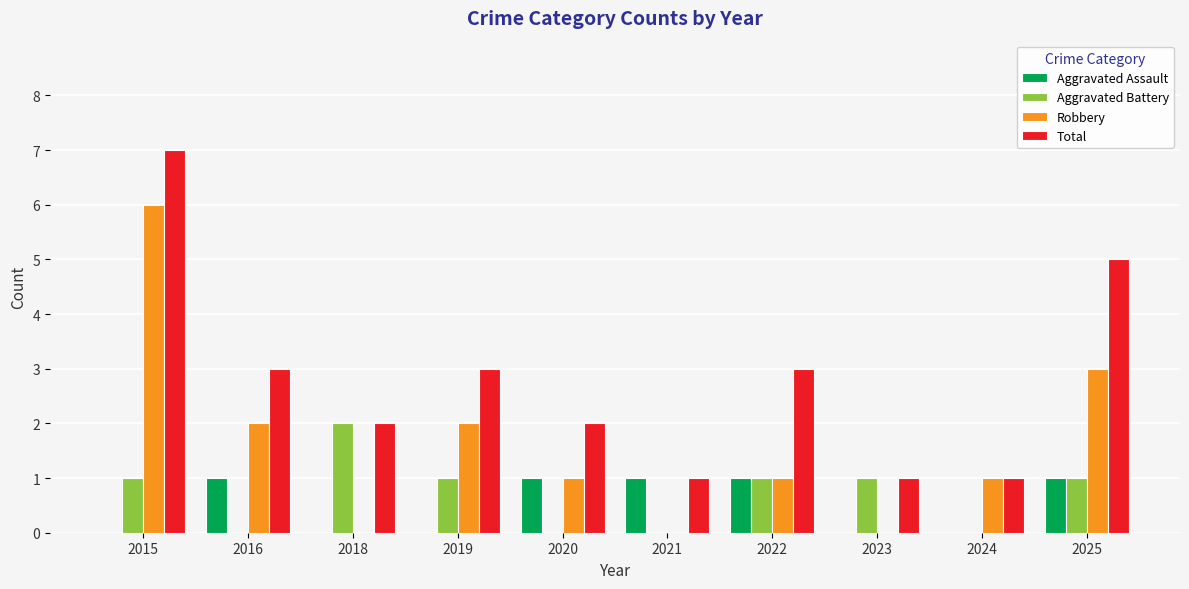

What are all the series names shown in the legend?

Aggravated Assault, Aggravated Battery, Robbery, Total